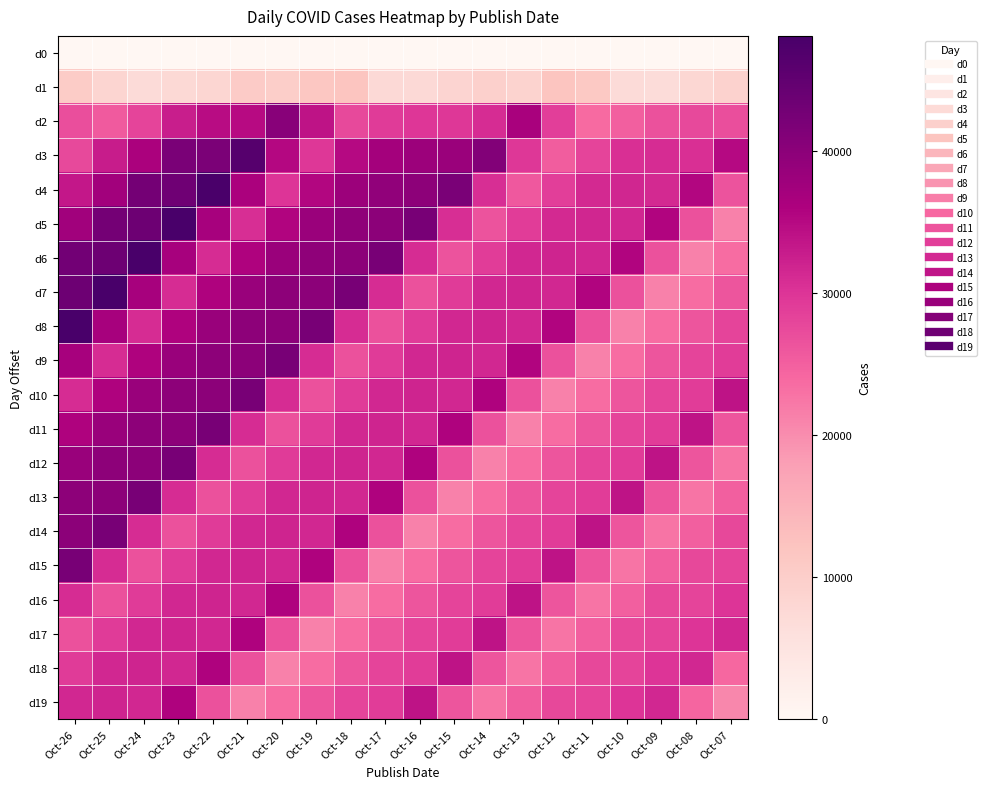

Which series has the widest spread of values?

d5